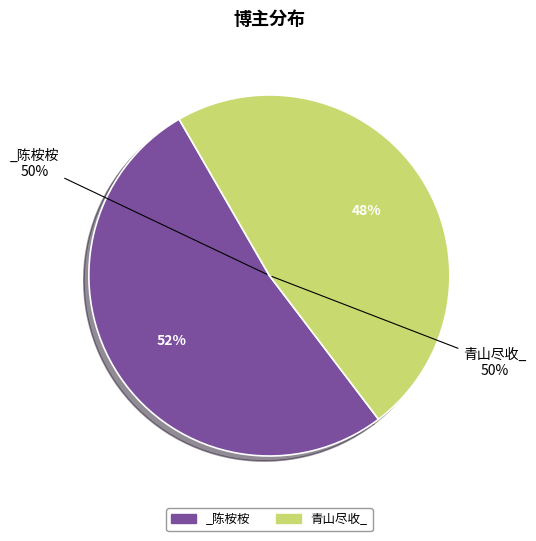

What percentage is NOT represented by _陈桉桉?

48.0%